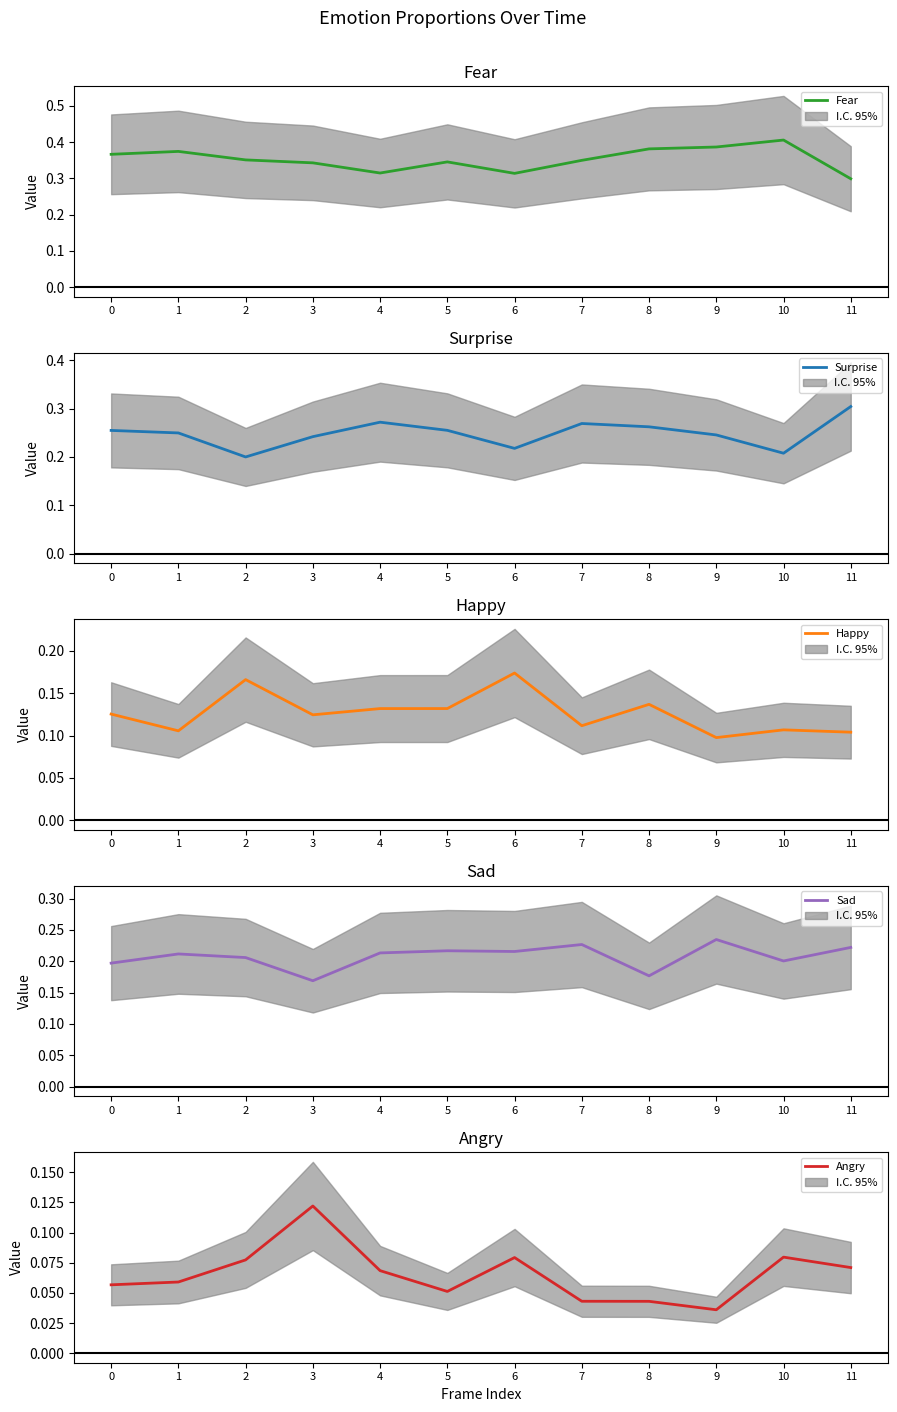

True or false: Sad and Fear cross at least once.

False